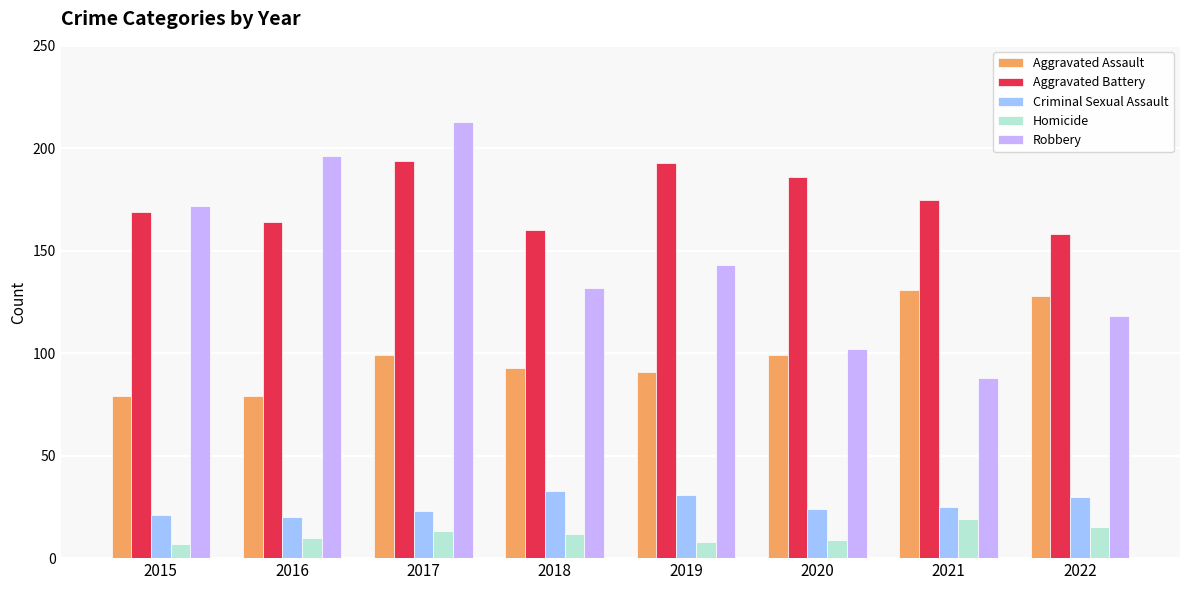

At how many categories does at least one series exceed 144?

8